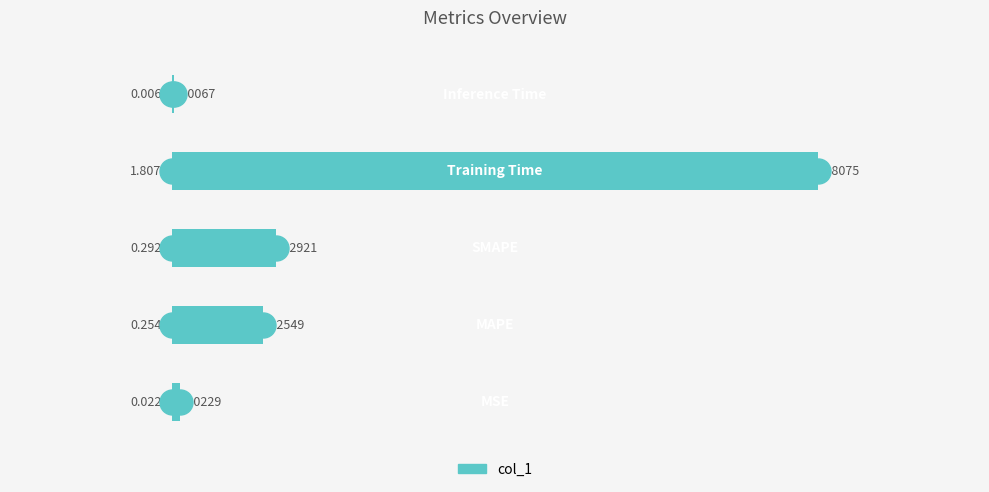

What is the sum of all values?

2.4